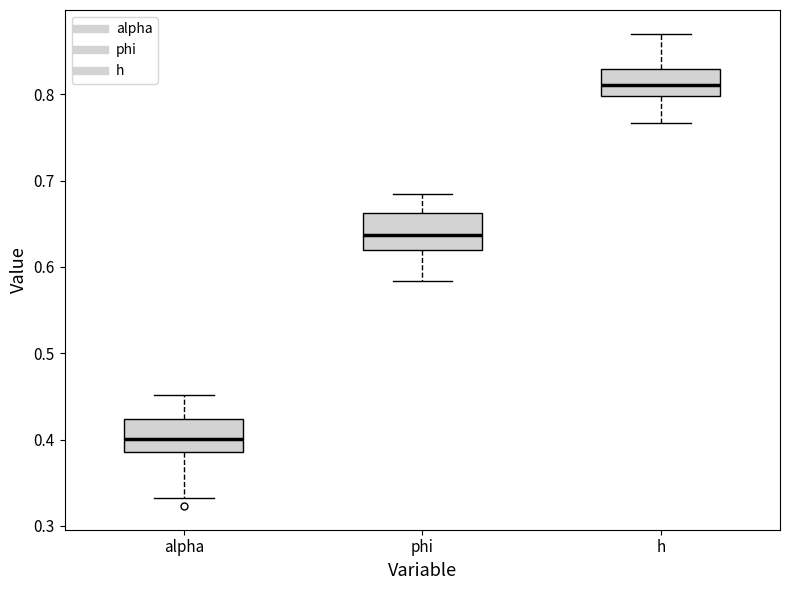

Which box's median line is the highest?

h